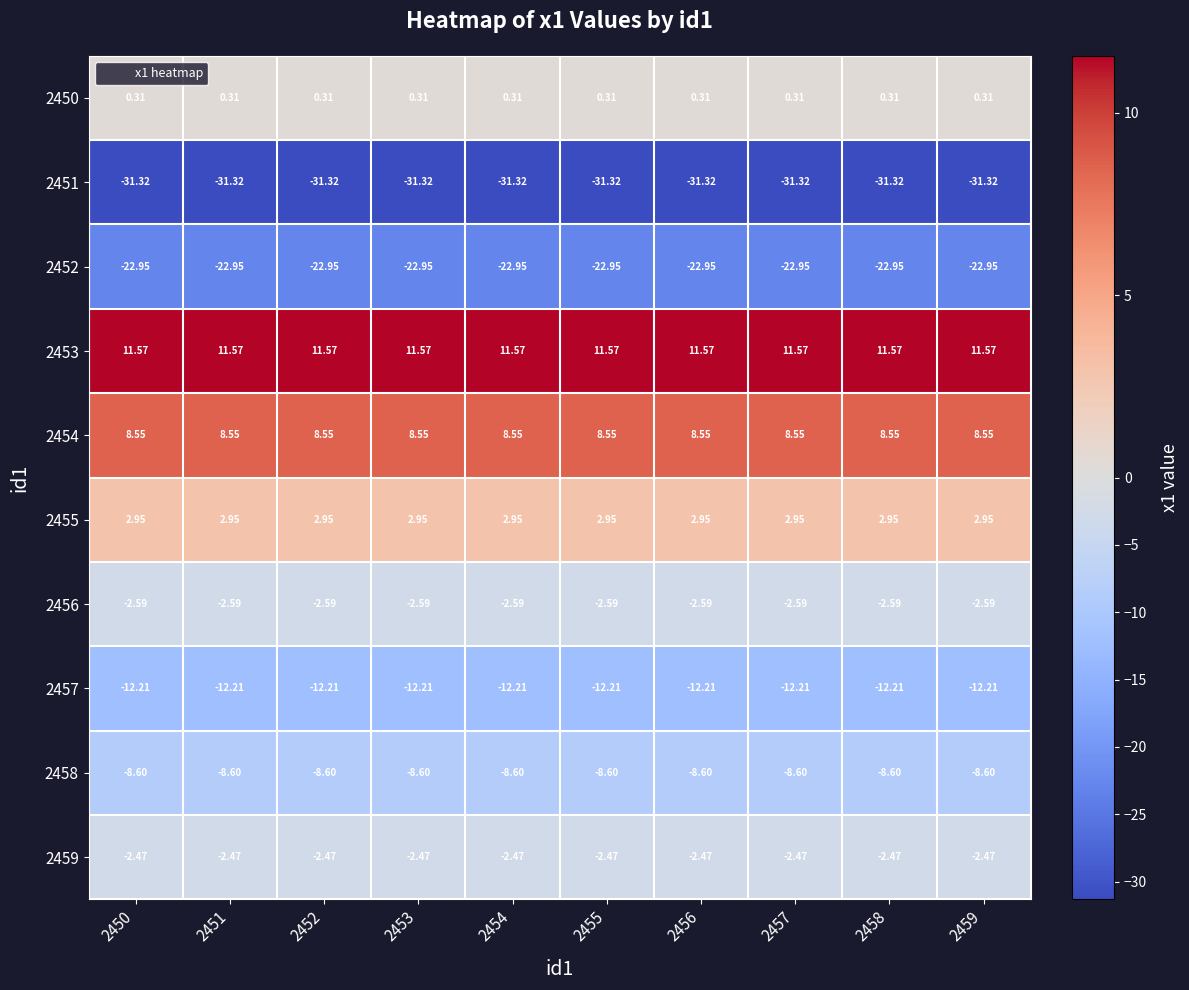

Is the value of 2459 at 2451 greater than the value of 2452 at 2456?

Yes